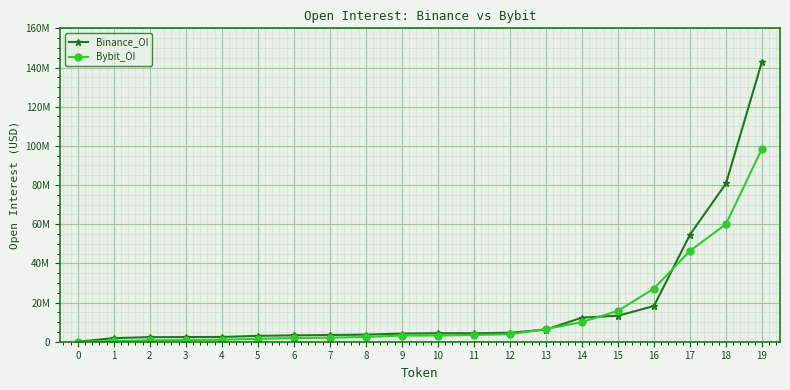

Rank the series by their maximum value, from highest to lowest.

Binance_OI, Bybit_OI